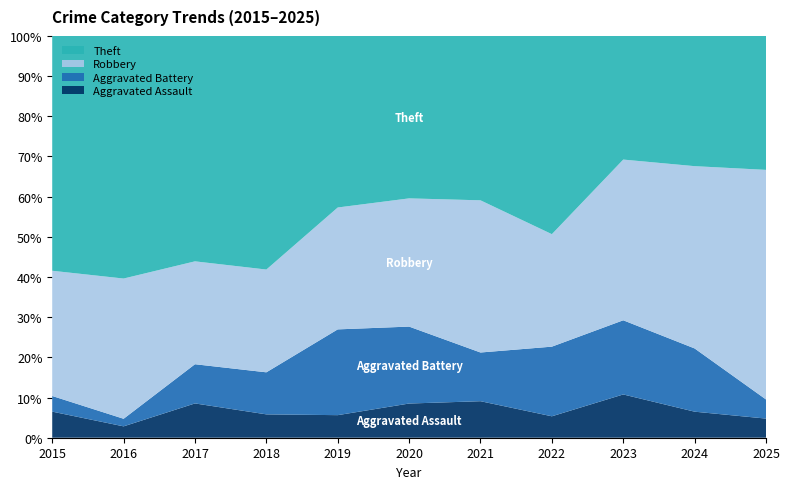

Reading right to left, list all the values displayed in this chart.

Aggravated Assault: 2025=2	2024=7	2023=7	2022=4	2021=6	2020=4	2019=5	2018=5	2017=7	2016=3	2015=5
Aggravated Battery: 2025=2	2024=17	2023=12	2022=13	2021=8	2020=9	2019=19	2018=9	2017=8	2016=2	2015=3
Robbery: 2025=24	2024=49	2023=26	2022=21	2021=25	2020=15	2019=27	2018=22	2017=21	2016=37	2015=24
Theft: 2025=14	2024=35	2023=20	2022=37	2021=27	2020=19	2019=38	2018=50	2017=46	2016=64	2015=45